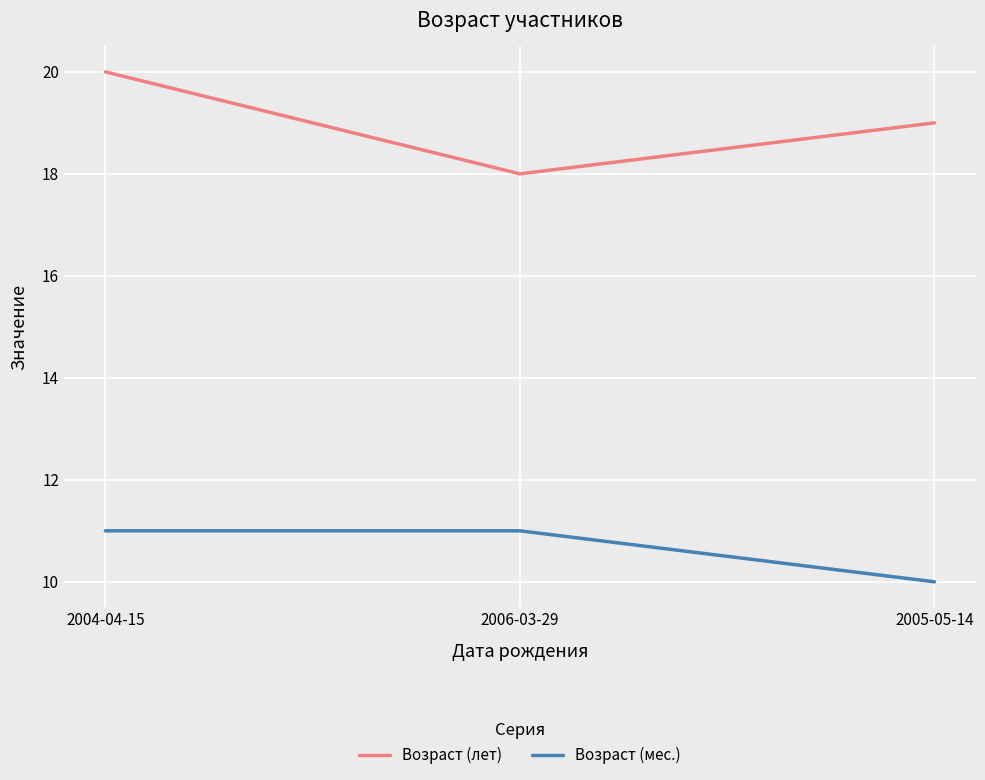

What position from the left is 2004-04-15?

1